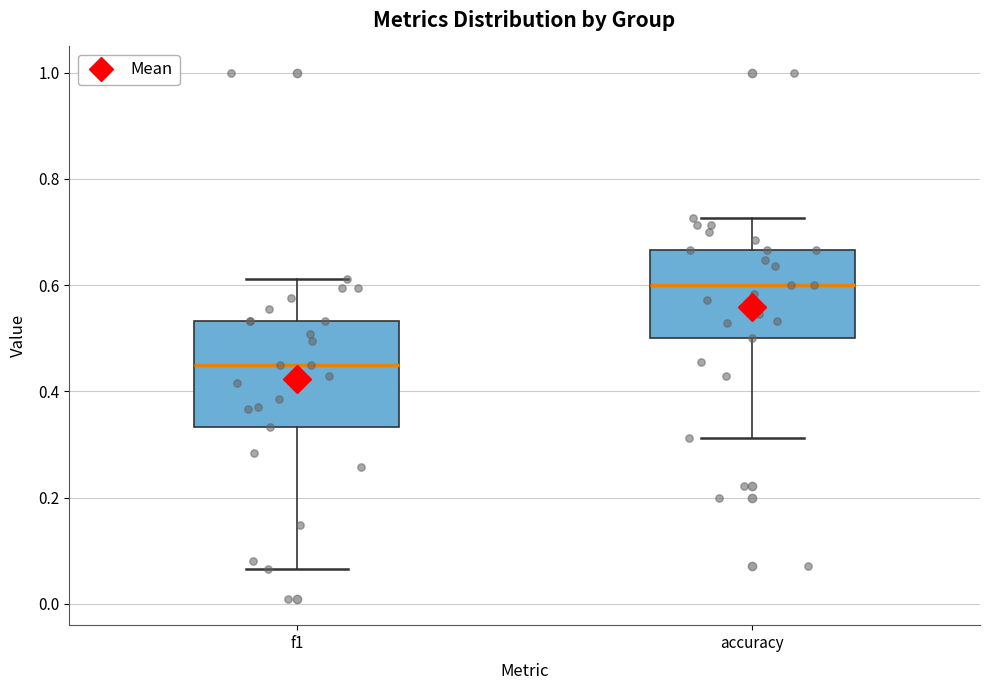

Comparing the boxes themselves (not the whiskers), which one is the tallest?

f1